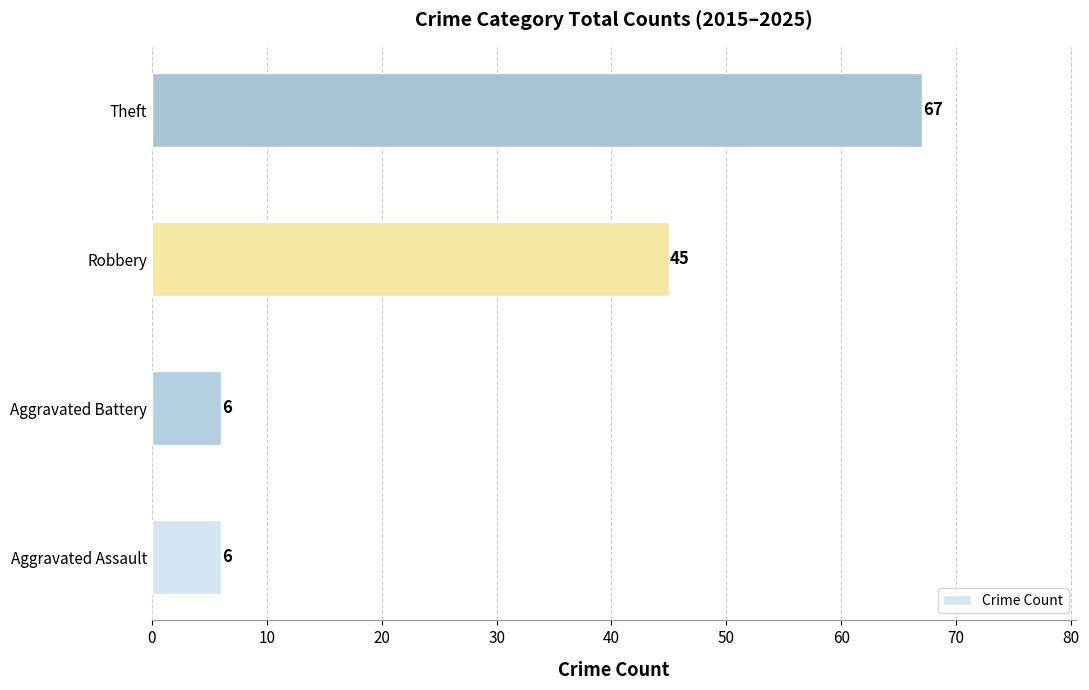

How many bars are there in total?

4